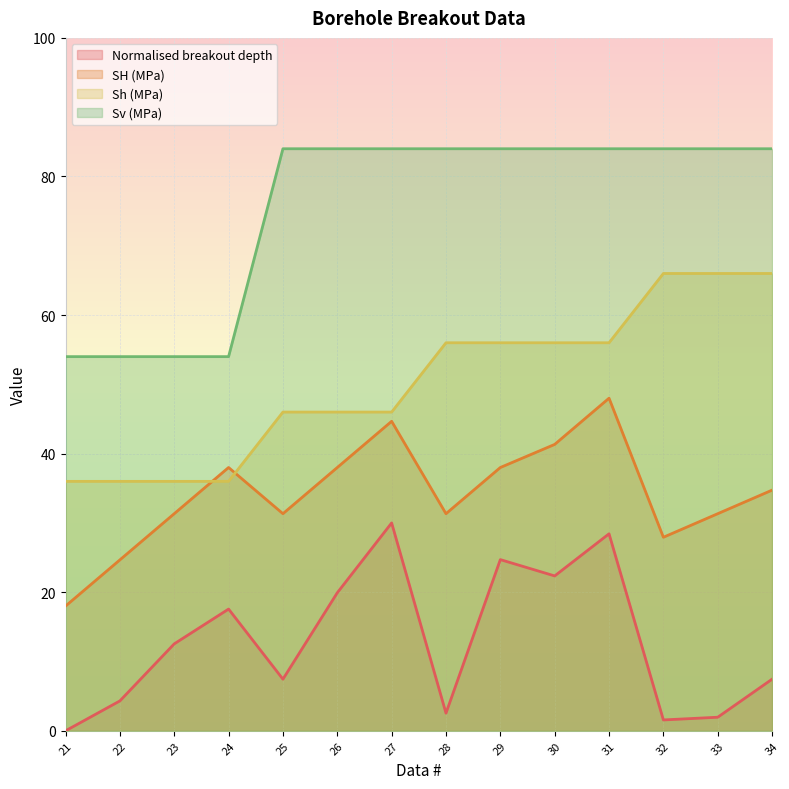

What is the average value of the Normalised breakout depth series?

12.9